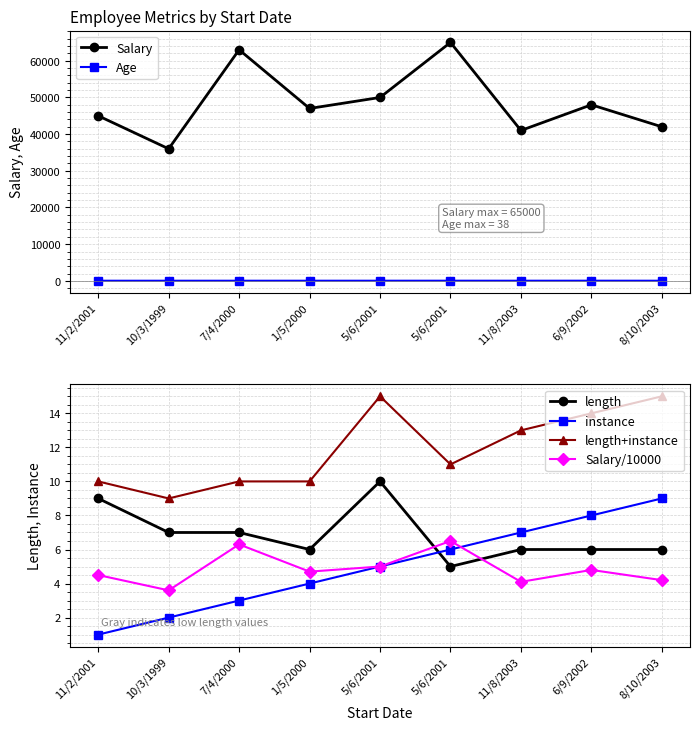

What are all the series names shown in the legend?

Salary, Age, length, instance, length+instance, Salary/10000